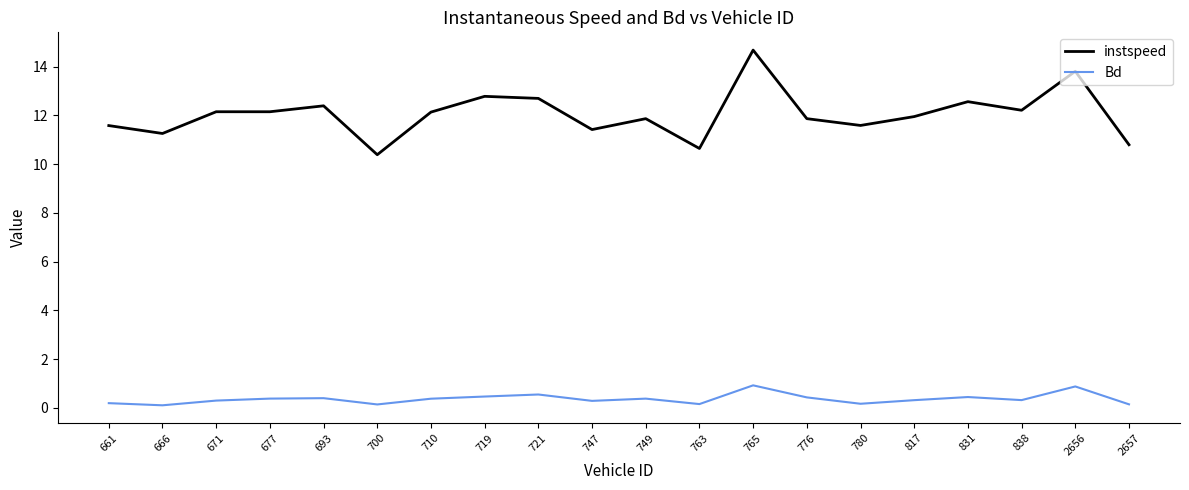

Is this an area chart (filled region under the line)?

No